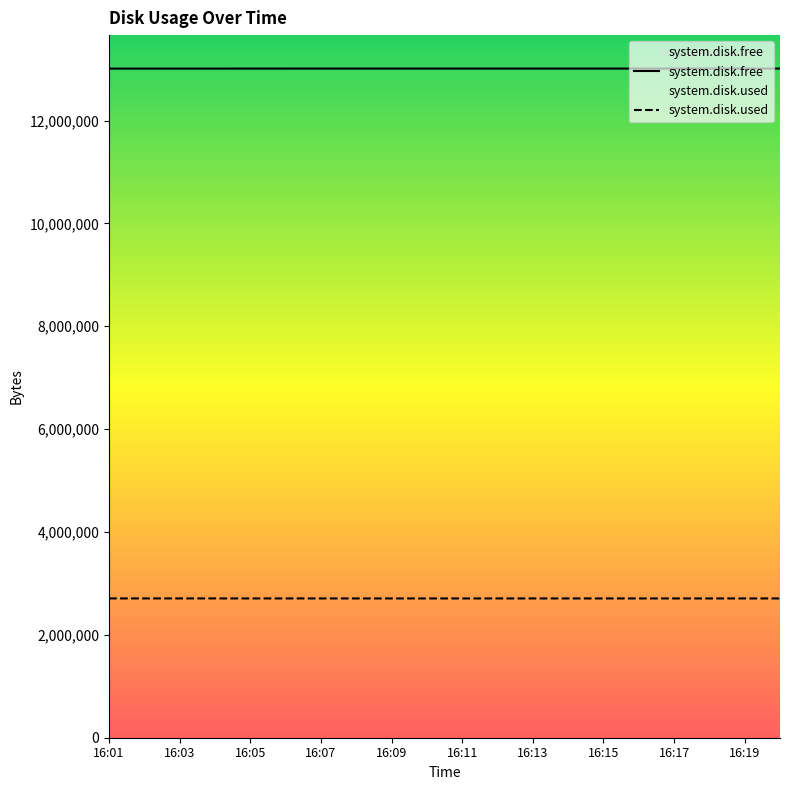

True or false: system.disk.free and system.disk.used cross at least once.

False